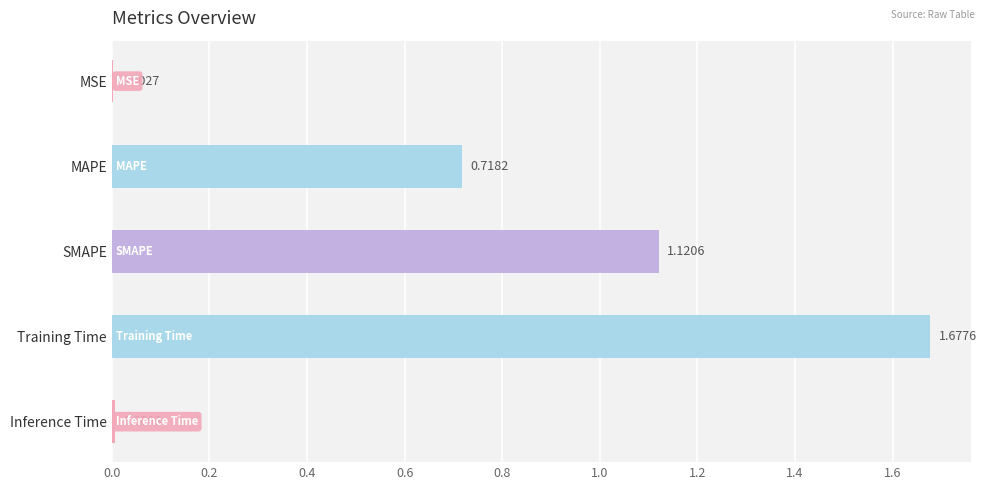

What is the sum of all values?

3.5